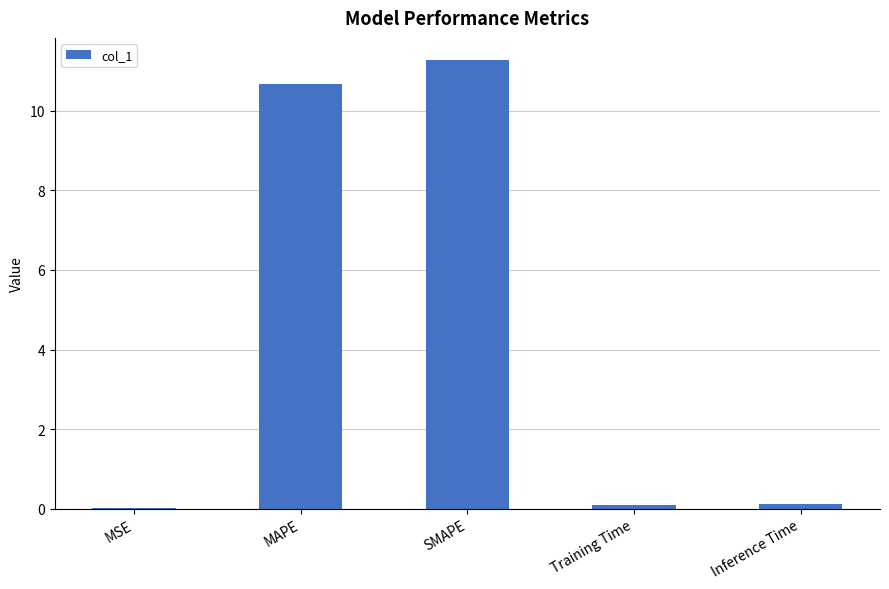

Approximately how many times larger is the value at MAPE compared to SMAPE?

0.9